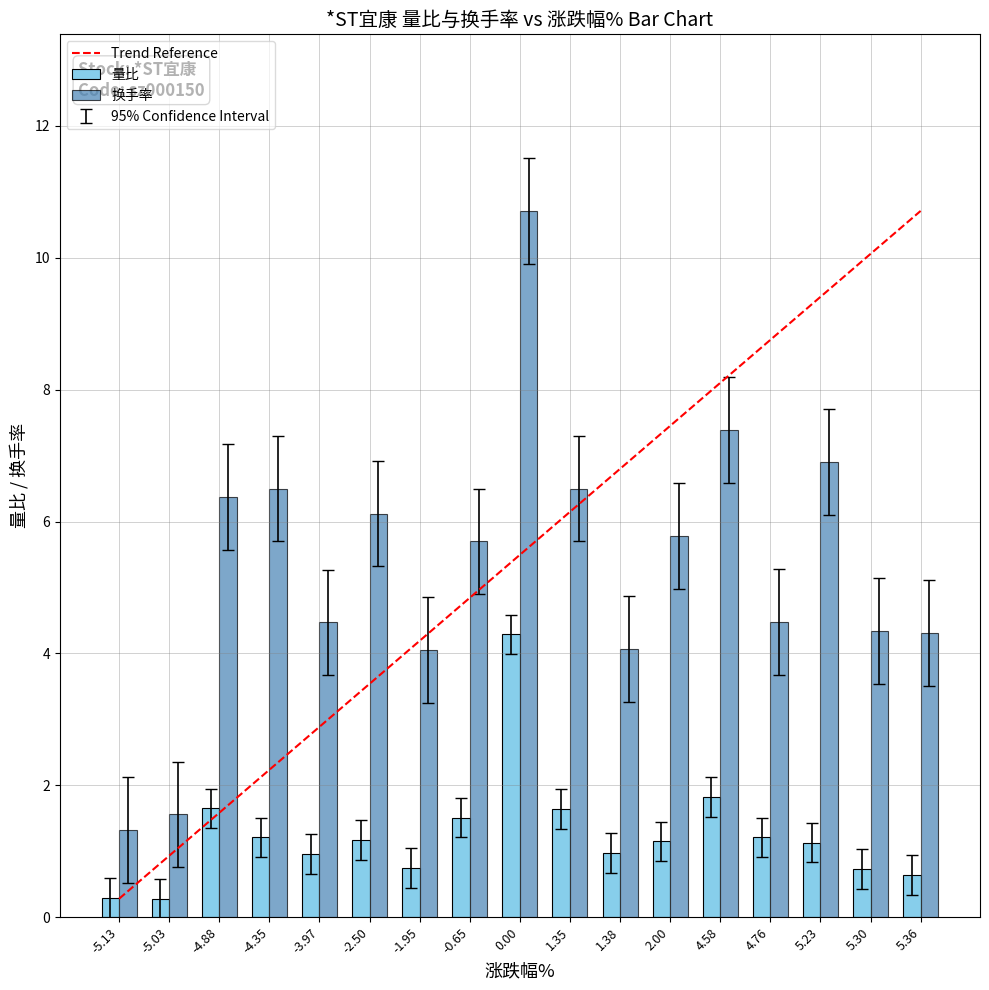

What is the maximum value for Trend Reference?

10.7